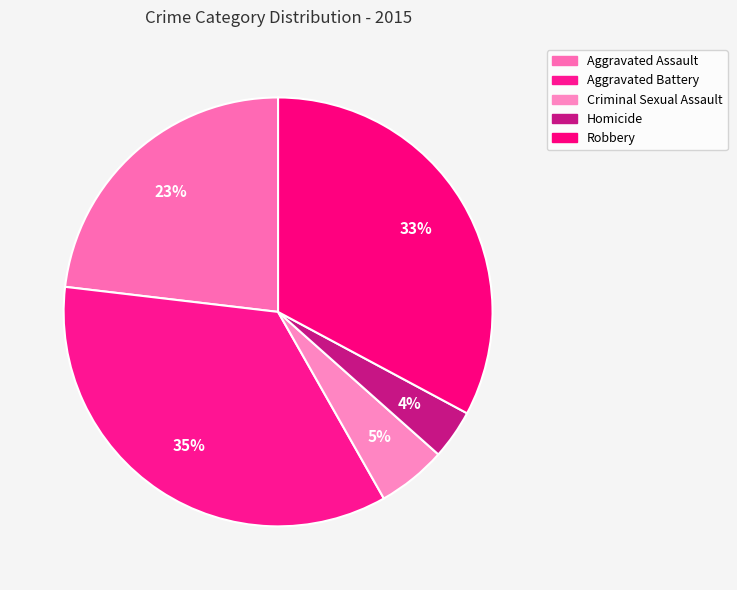

Combined, what portion of the pie is Aggravated Battery and Aggravated Assault?

58.2%